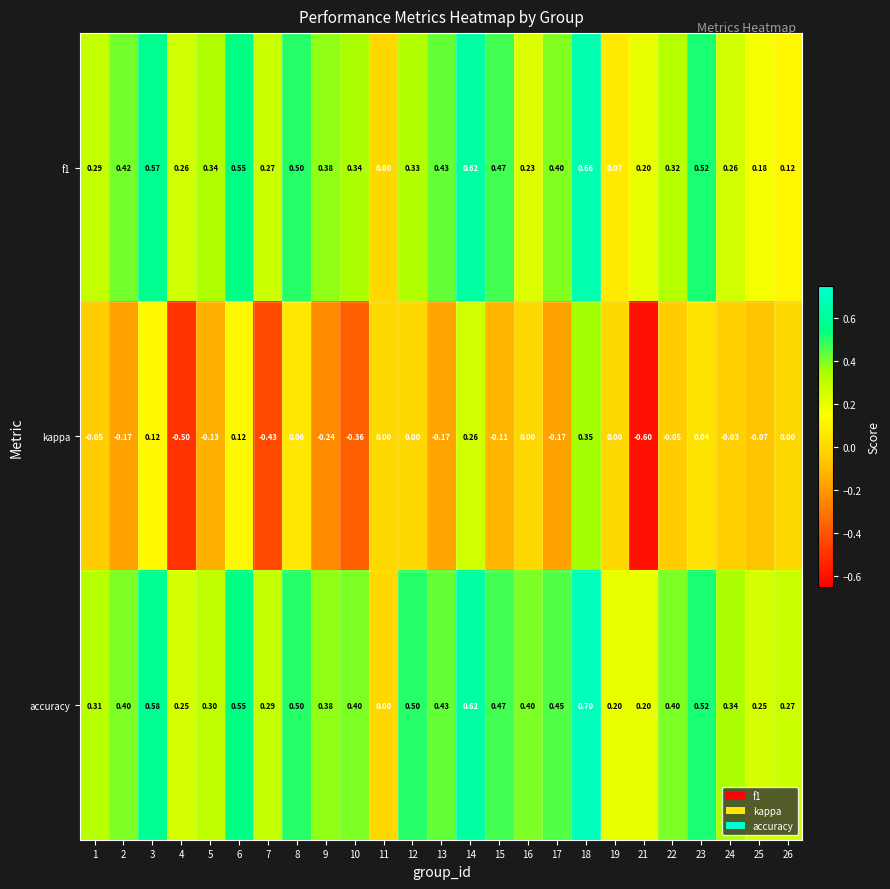

Is the value of accuracy at 1 greater than the value of f1 at 16?

Yes